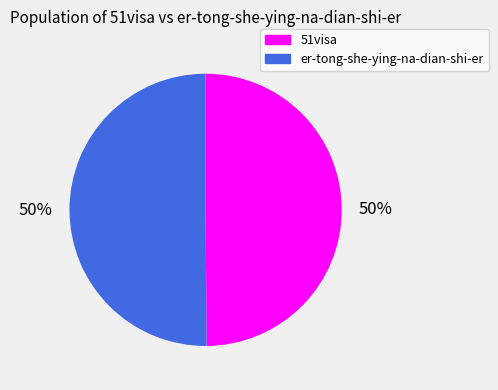

Do er-tong-she-ying-na-dian-shi-er and 51visa together represent more than half of the pie?

Yes